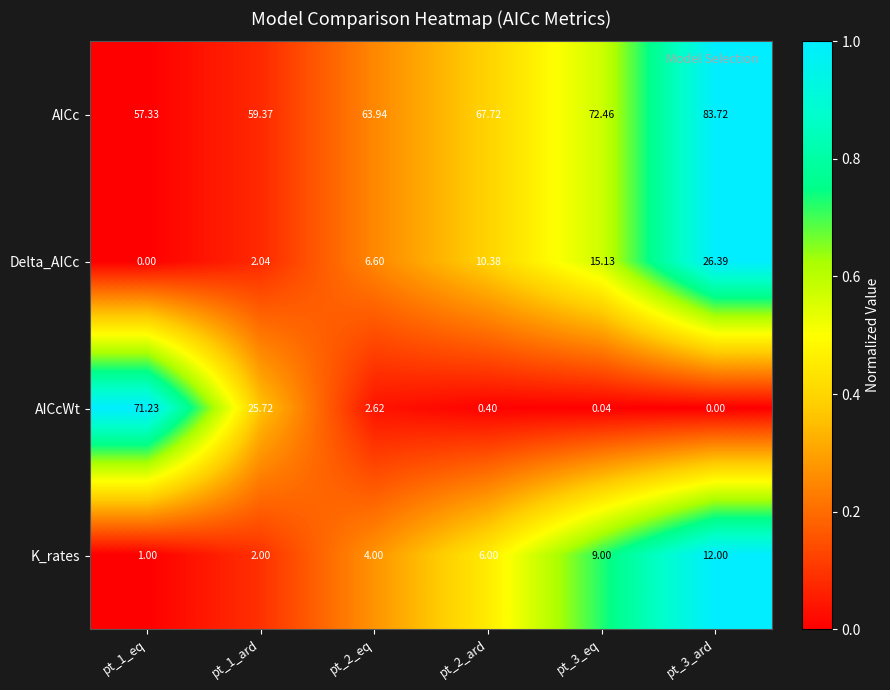

Count the number of data series in this chart.

4